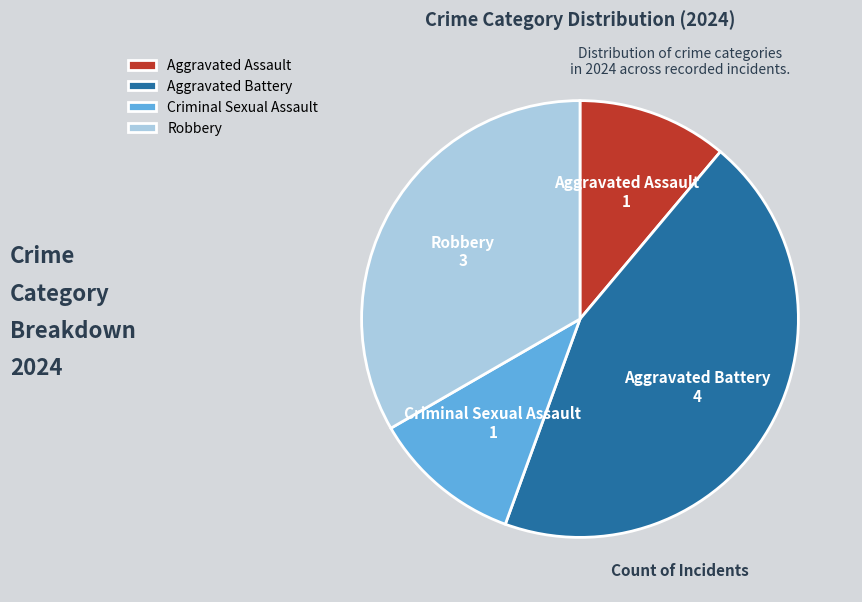

Between Aggravated Assault and Robbery, which is larger?

Robbery